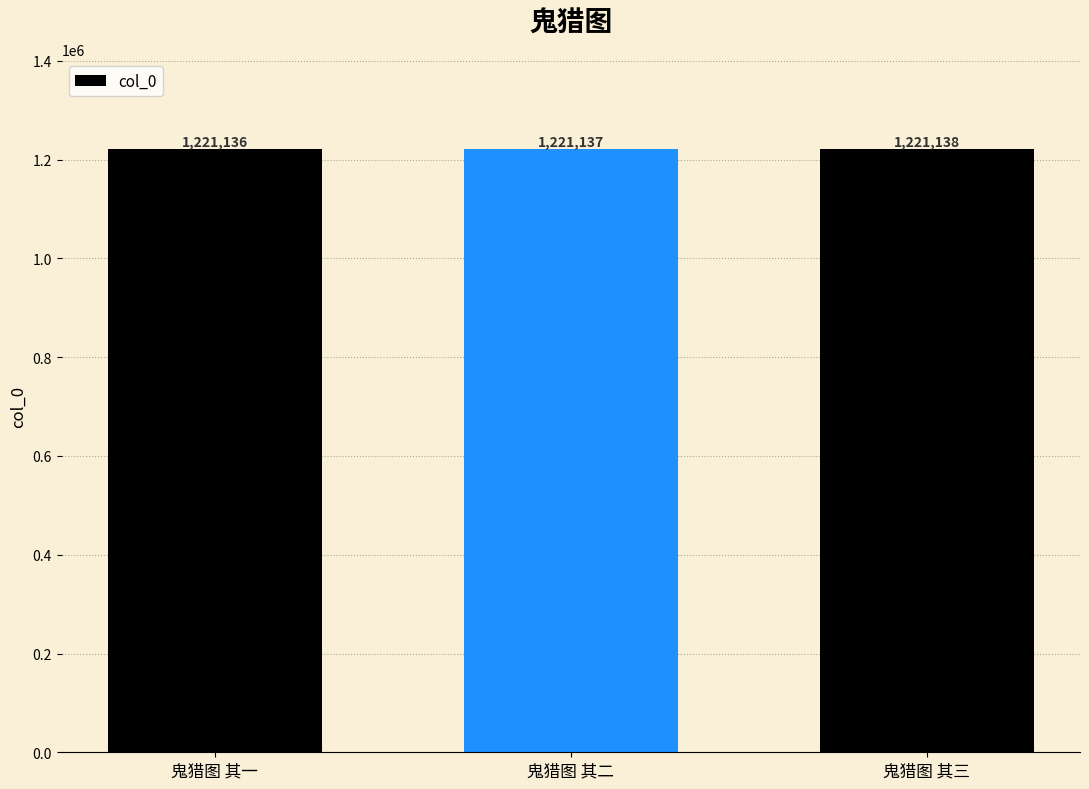

How many series are shown in this chart?

1